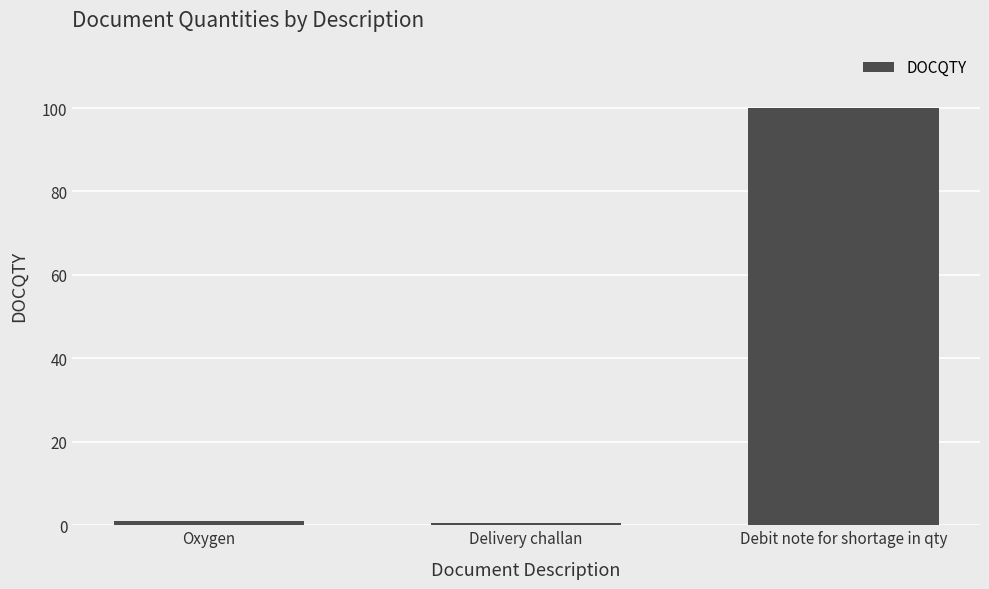

What is the value of the 3rd bar from the left?

100.0